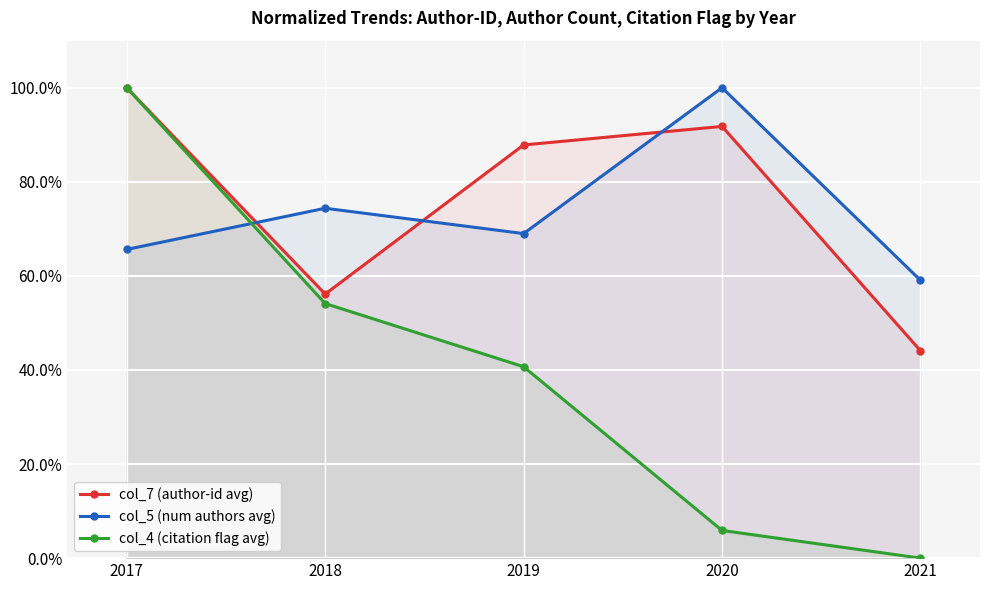

Which series has the widest spread of values?

col_4 (citation flag avg)